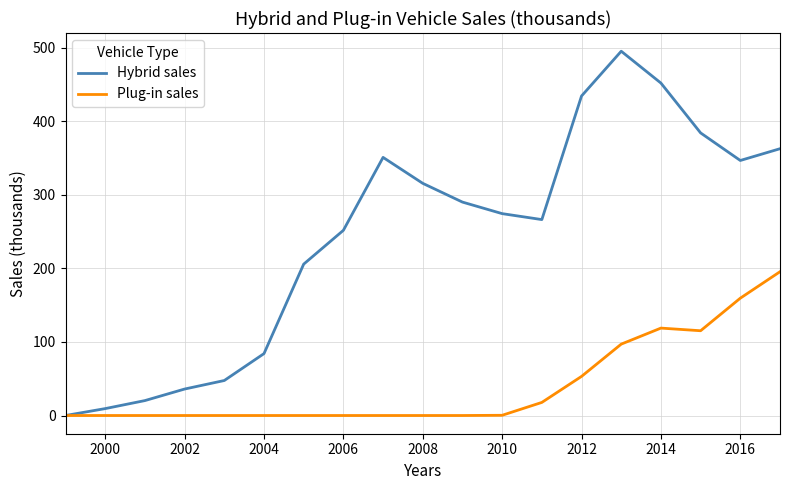

What are all the series names shown in the legend?

Hybrid sales, Plug-in sales